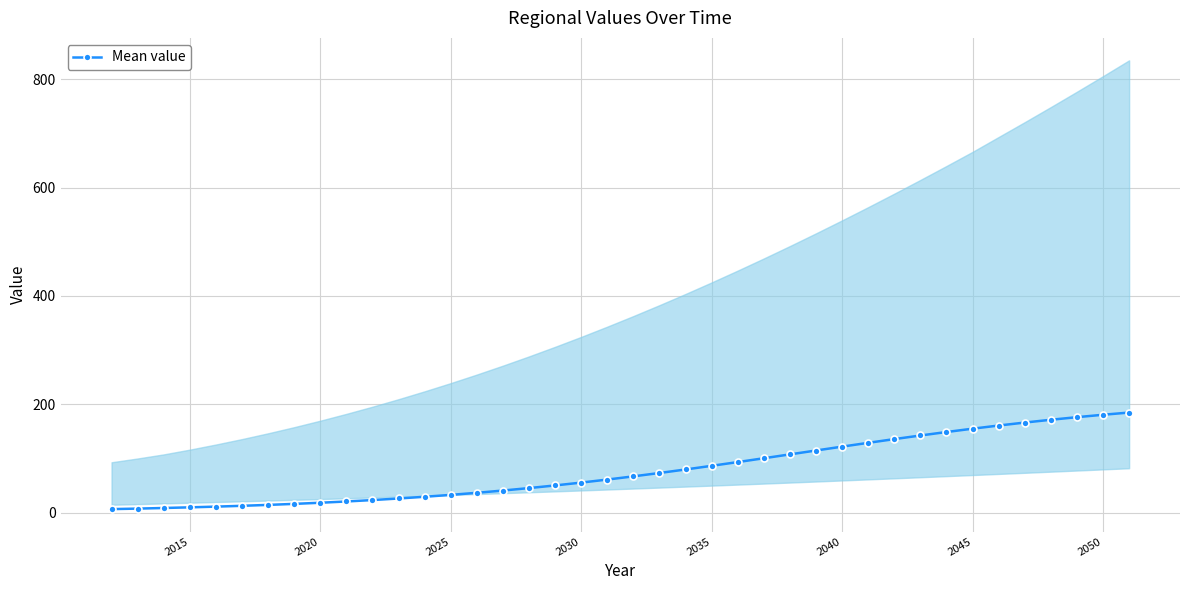

True or false: Mean value has a value of 122.1 at 2040.

True